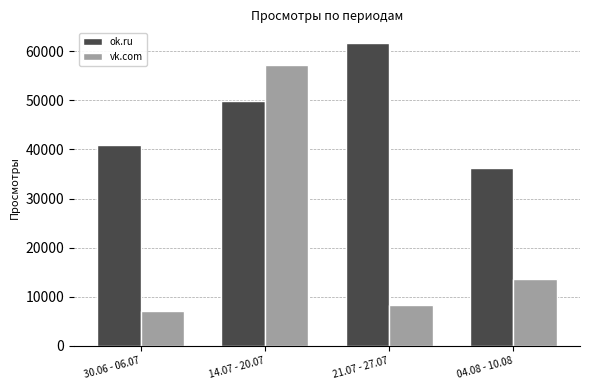

How many bars are there in each group?

2